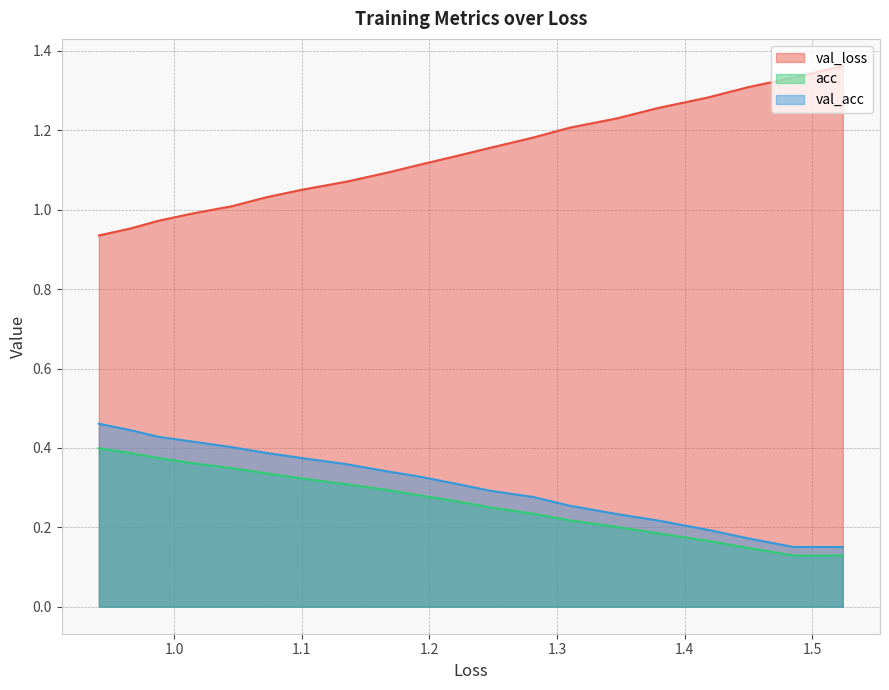

What is the smallest value displayed?

0.1